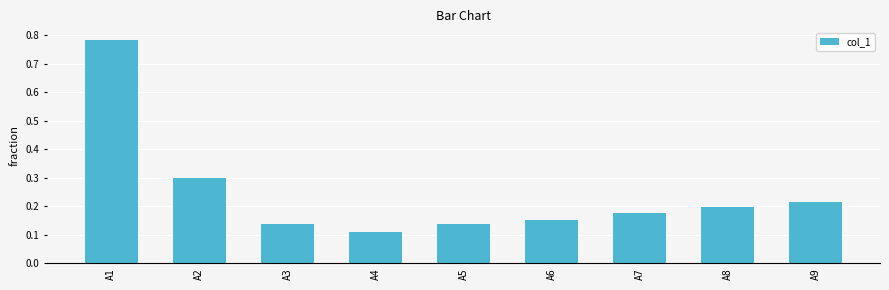

What is the sum of all values?

2.2